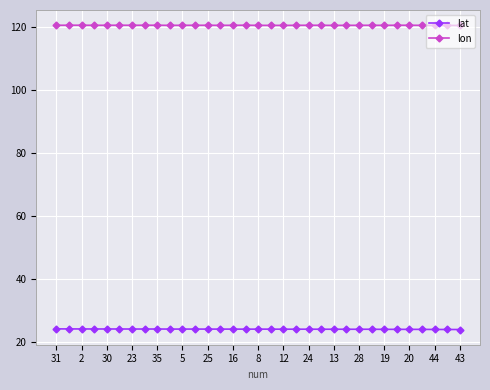

Which series has the widest spread of values?

lat